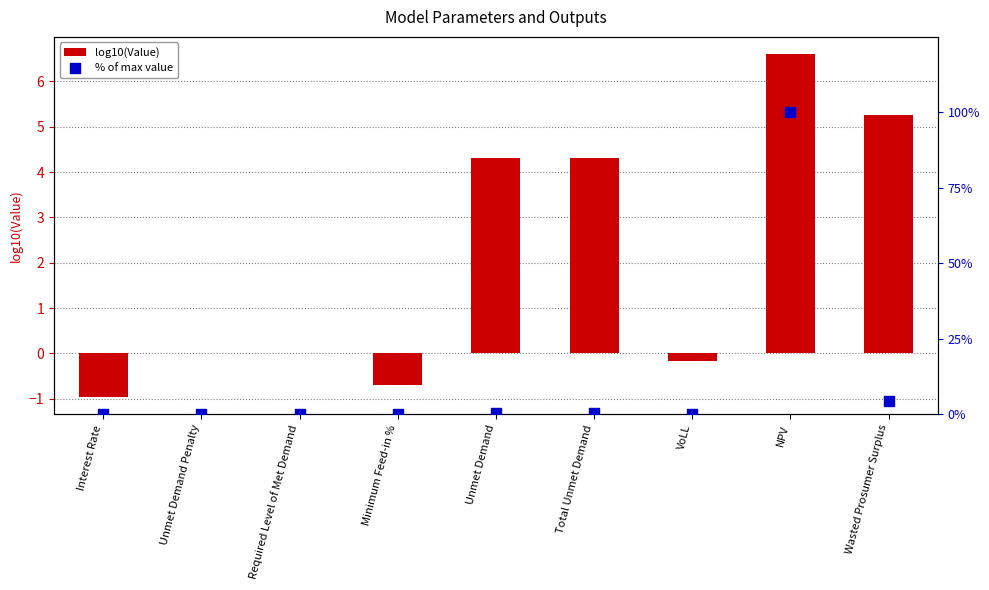

Which series reaches the minimum Y coordinate?

log10(Value)